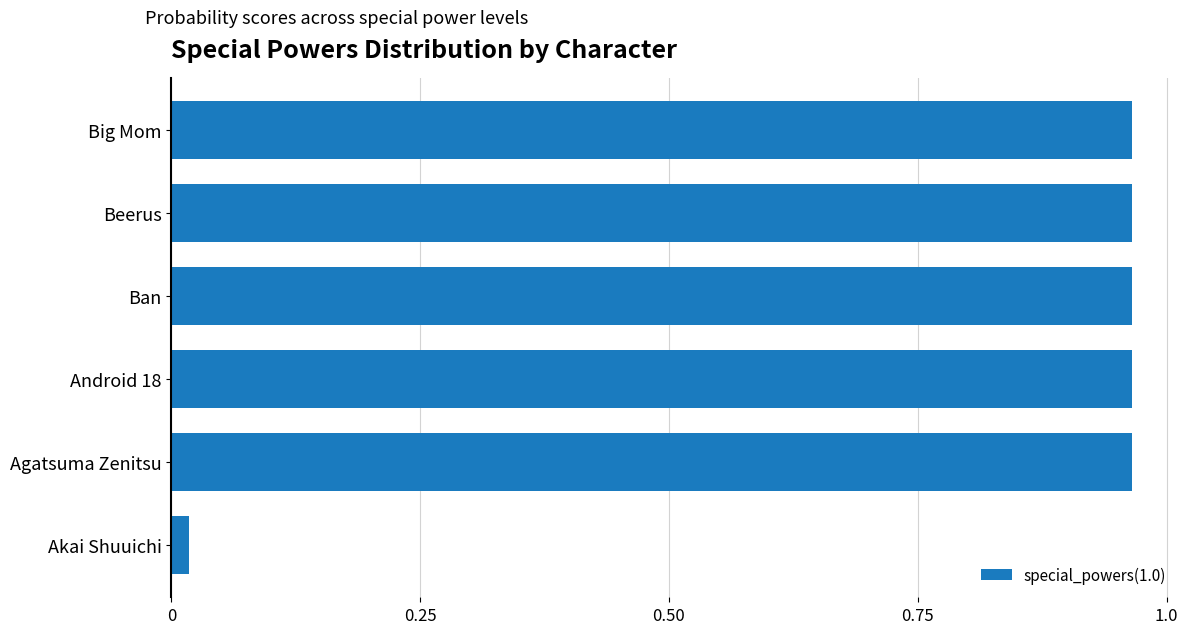

At which category does the chart reach its minimum across all series?

Akai Shuuichi